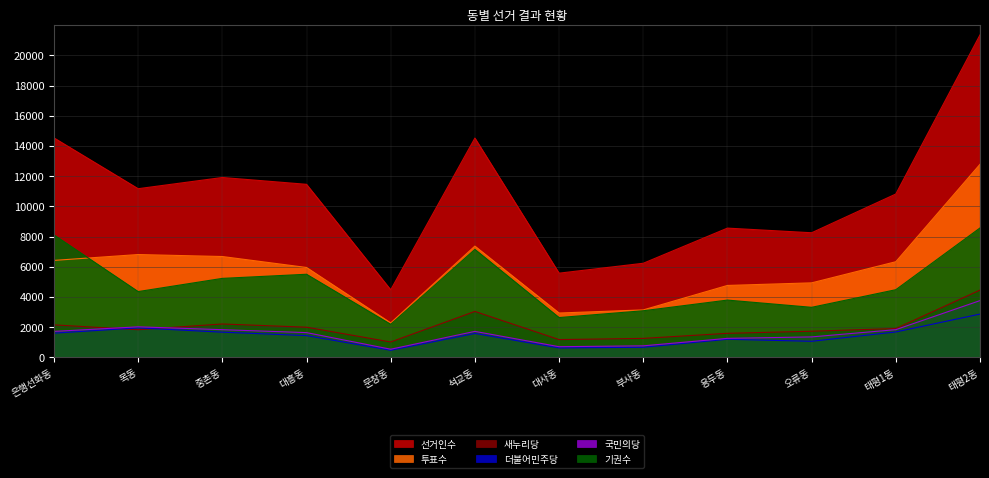

Does the chart display data point markers on the line(s)?

No